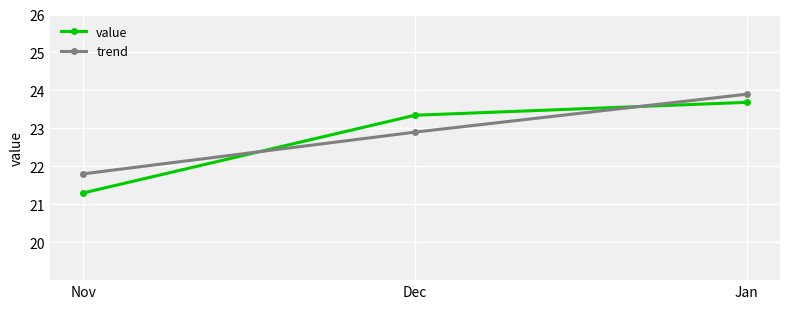

Does the chart display data point markers on the line(s)?

Yes